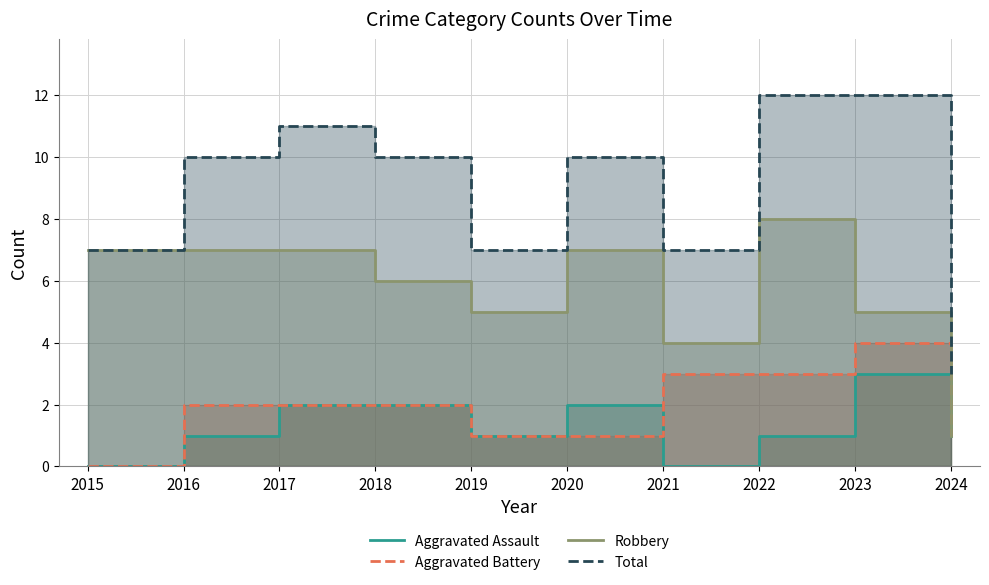

Count the number of data series in this chart.

4